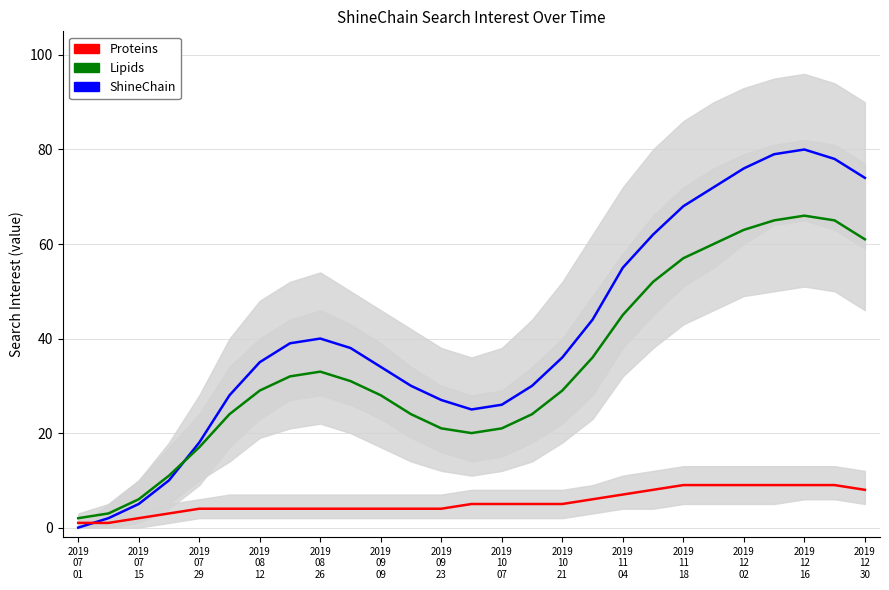

How many intersections are there between ShineChain and Proteins?

1